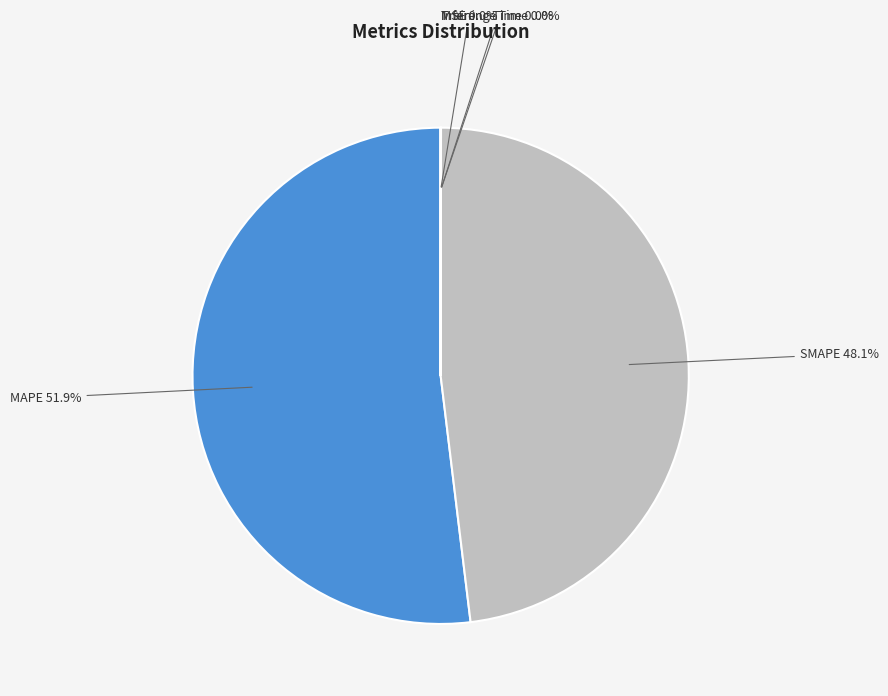

Does any single category account for the majority?

Yes